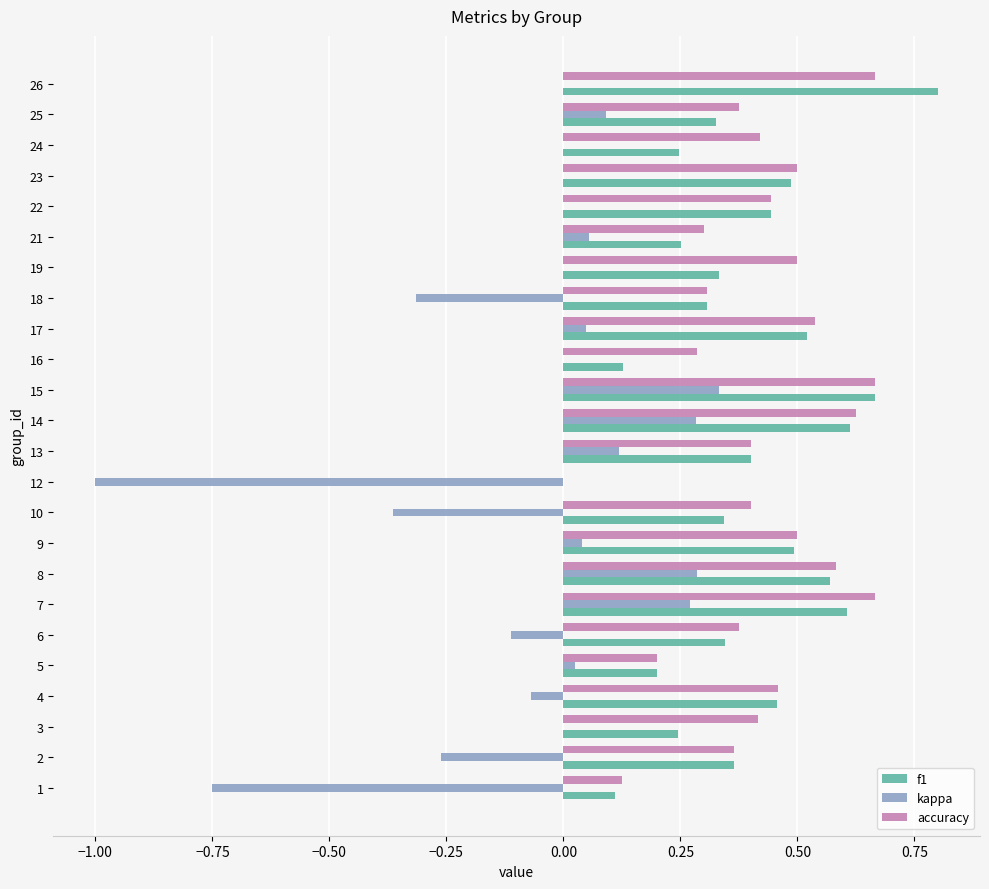

Is it true that kappa equals 0.5 at 15?

False